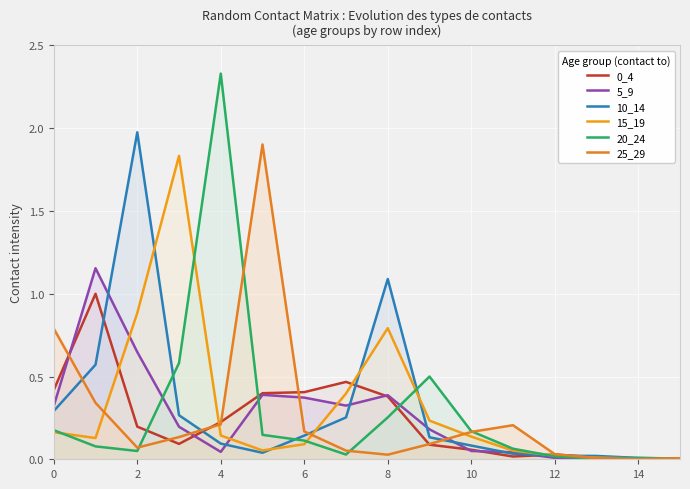

Is the value of 15_19 at 0 greater than the value of 20_24 at 12?

Yes